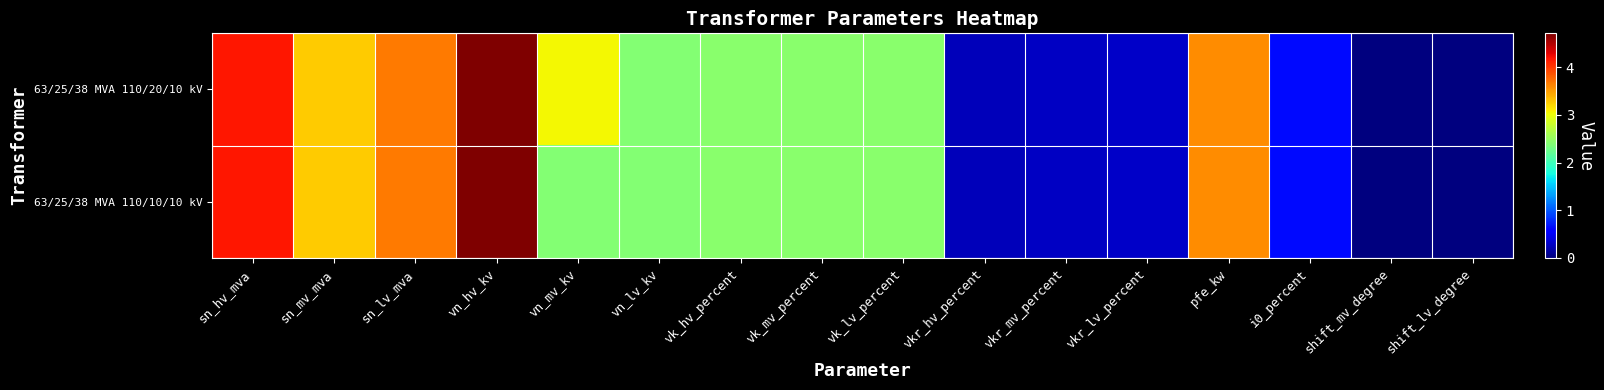

At which label is 63/25/38 MVA 110/20/10 kV closest to 2?

vn_lv_kv